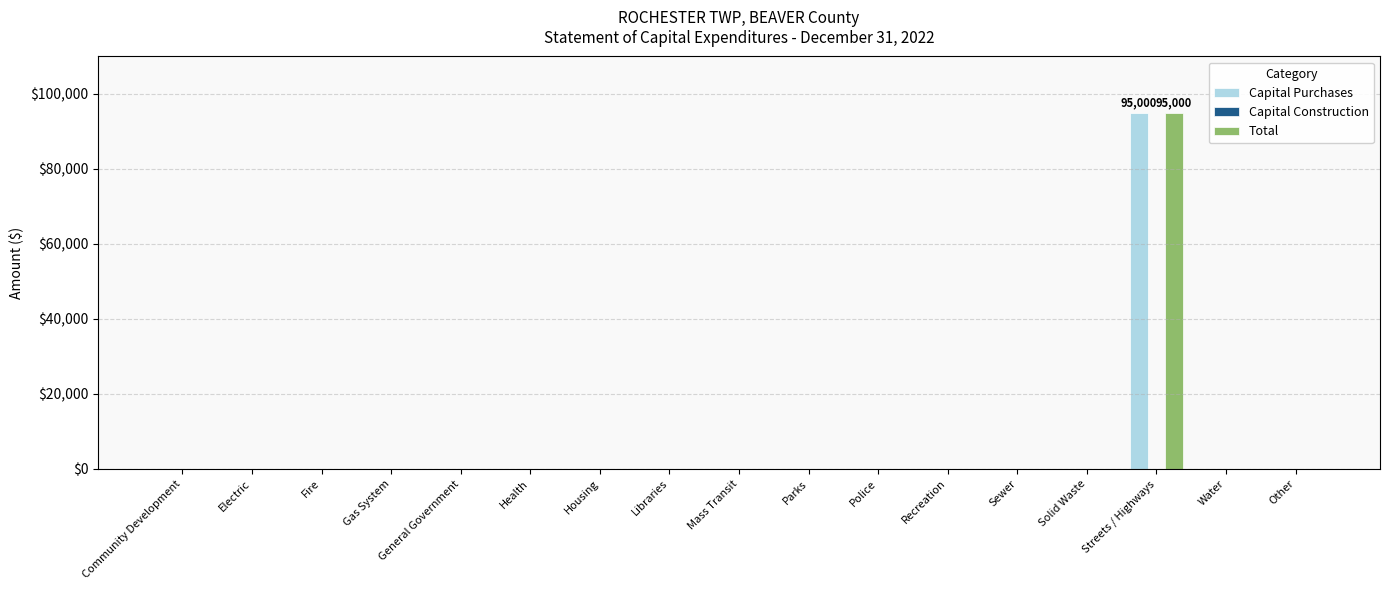

The Total series shows 0 at Fire. True or false?

True